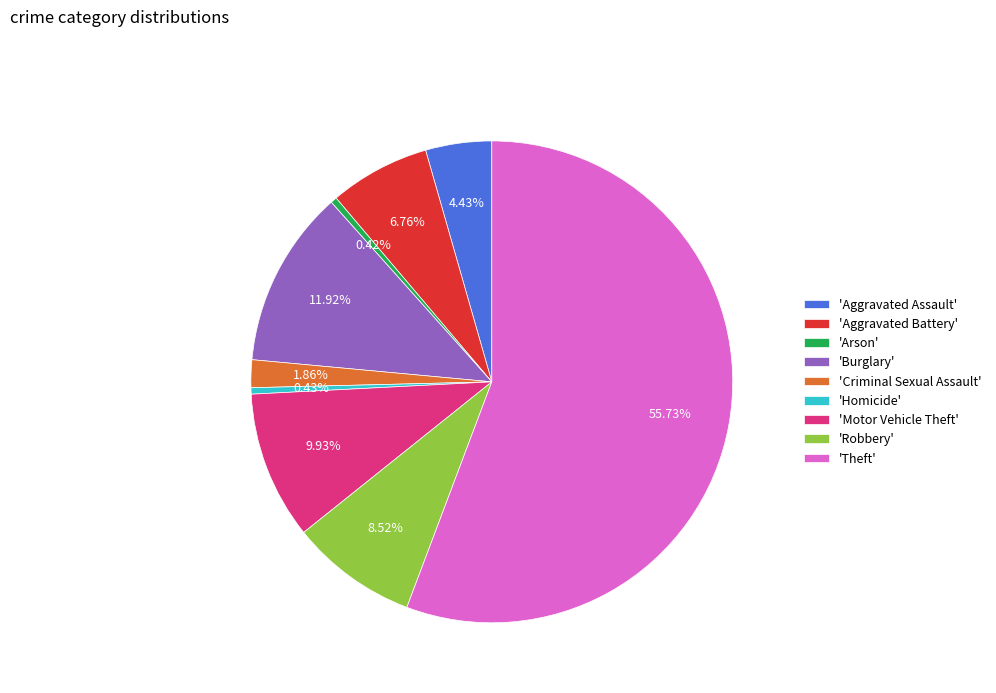

Between 'Arson' and 'Aggravated Assault', which is larger?

'Aggravated Assault'